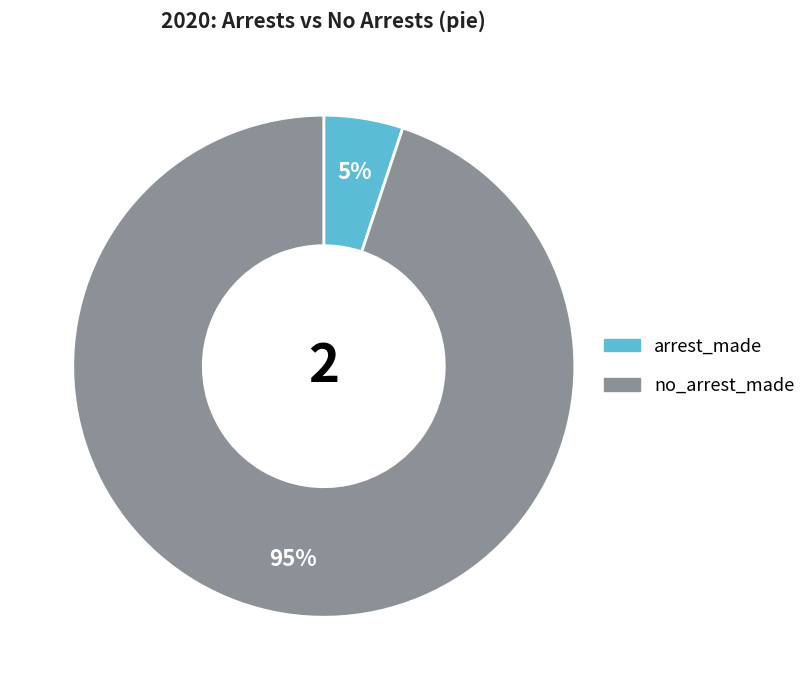

Between no_arrest_made and arrest_made, which is larger?

no_arrest_made